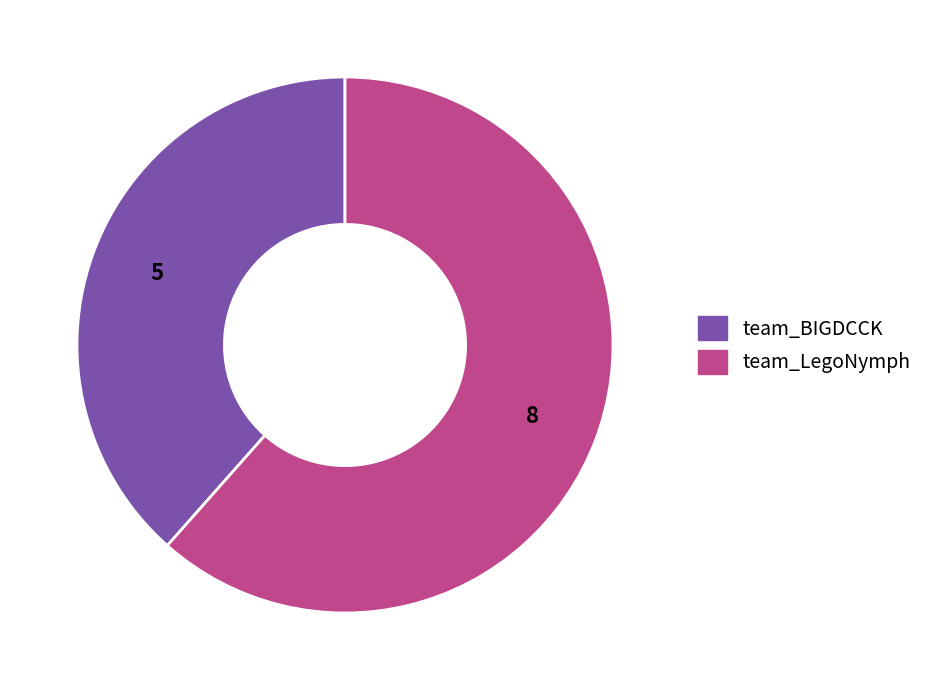

Rank the categories by value from highest to lowest.

team_LegoNymph, team_BIGDCCK